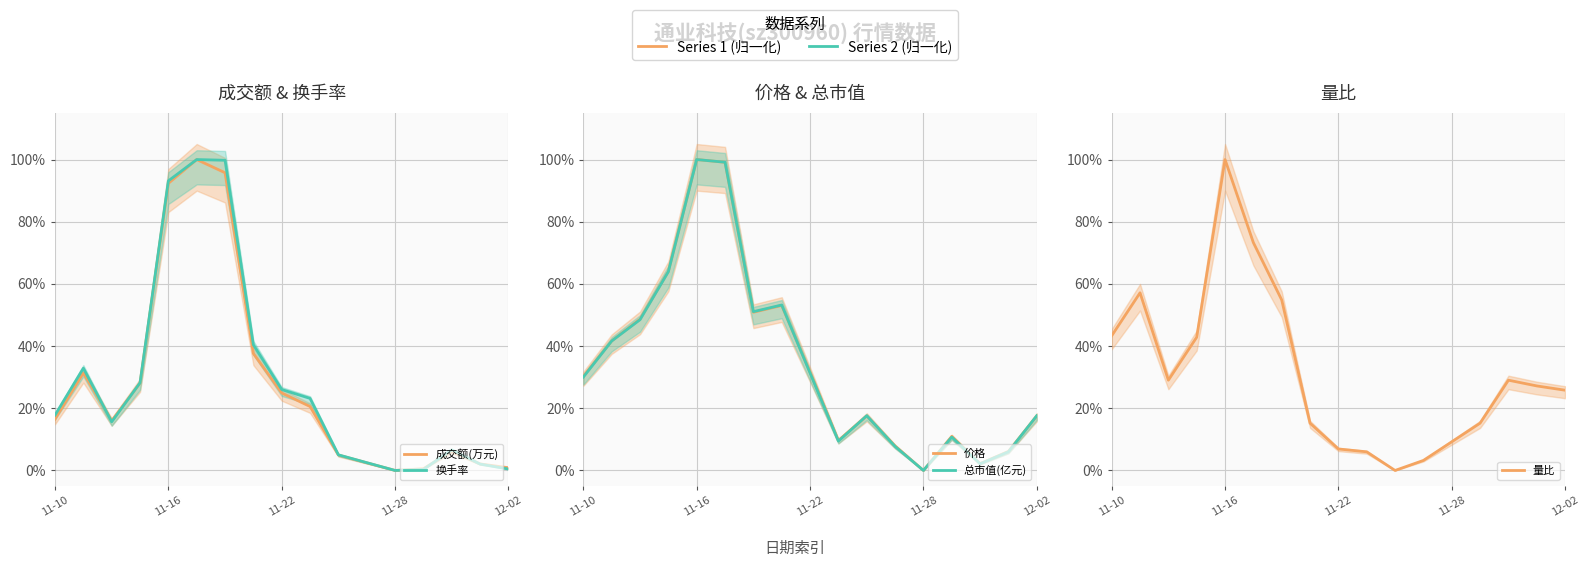

How many times do 价格 and 量比 cross each other?

4